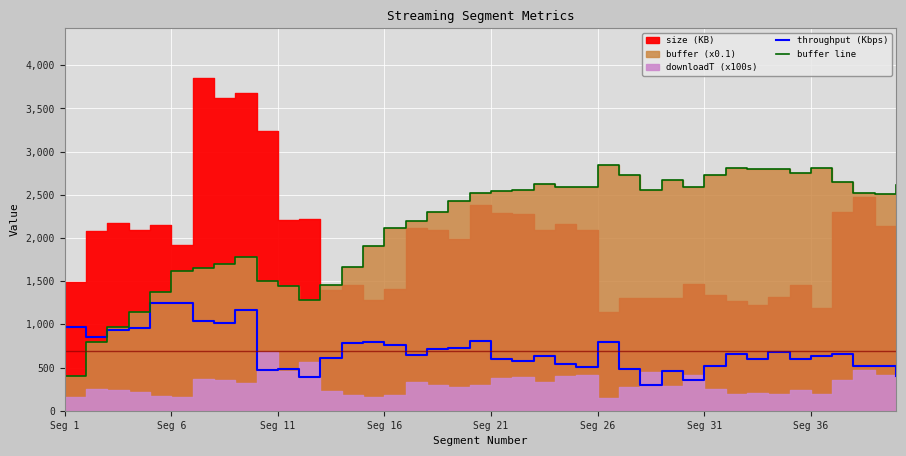

True or false: throughput (Kbps) and buffer line intersect in this chart.

True